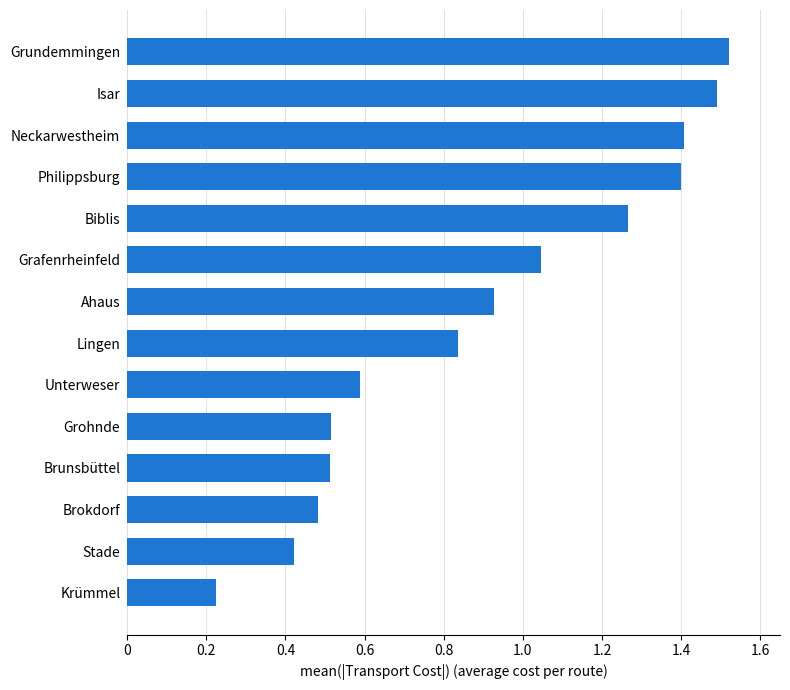

What is the difference between the second highest and second lowest values?

1.1